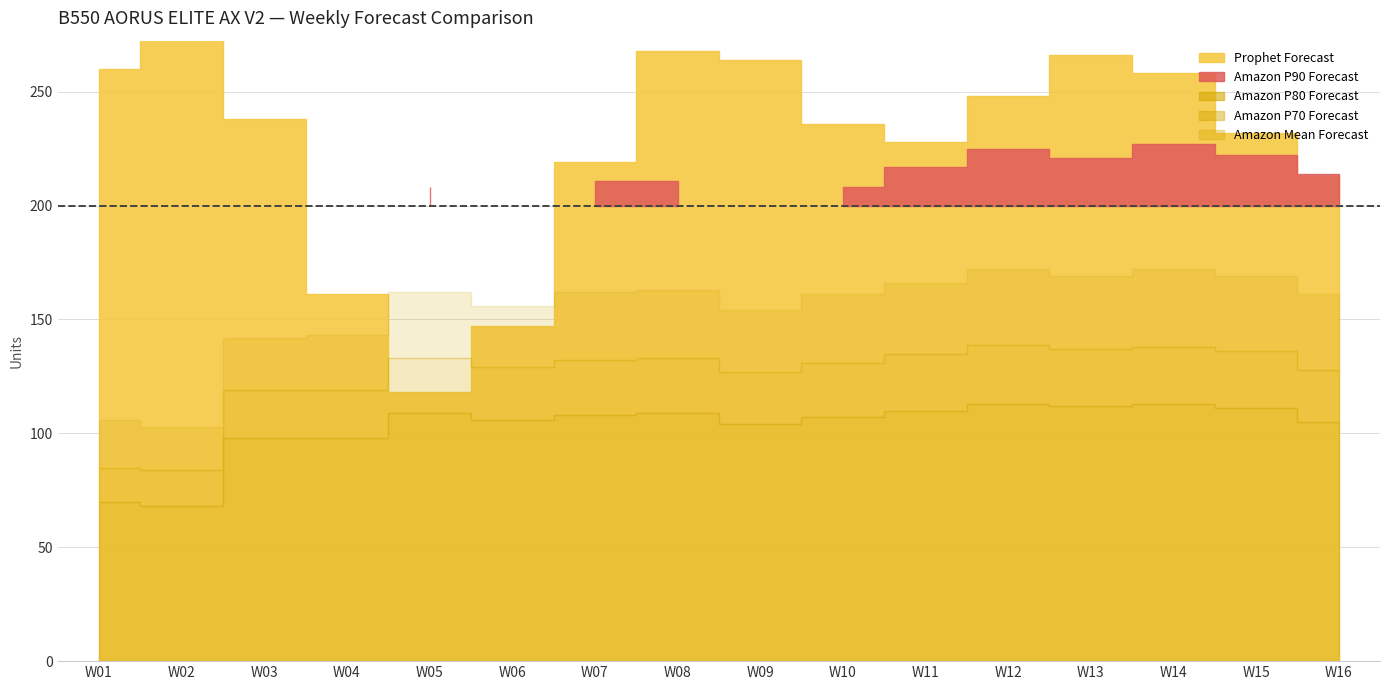

Reading left to right, list all the values displayed in this chart.

Prophet Forecast: 260	278	238	161	118	147	219	268	264	236	228	248	266	258	232	213
Amazon Mean Forecast: 70	68	98	98	109	106	108	109	104	107	110	113	112	113	111	105
Amazon P70 Forecast: 85	84	119	119	133	129	132	133	127	131	135	139	137	138	136	128
Amazon P80 Forecast: 106	103	142	143	162	156	162	163	154	161	166	172	169	172	169	161
Amazon P90 Forecast: 141	134	179	180	208	199	211	211	198	208	217	225	221	227	222	214